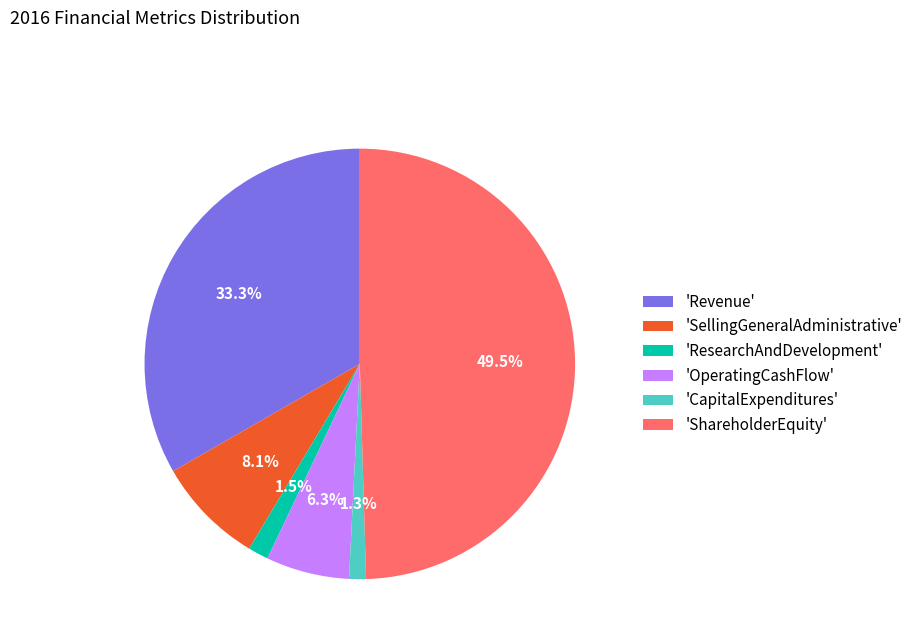

How many slices are in this pie chart?

6